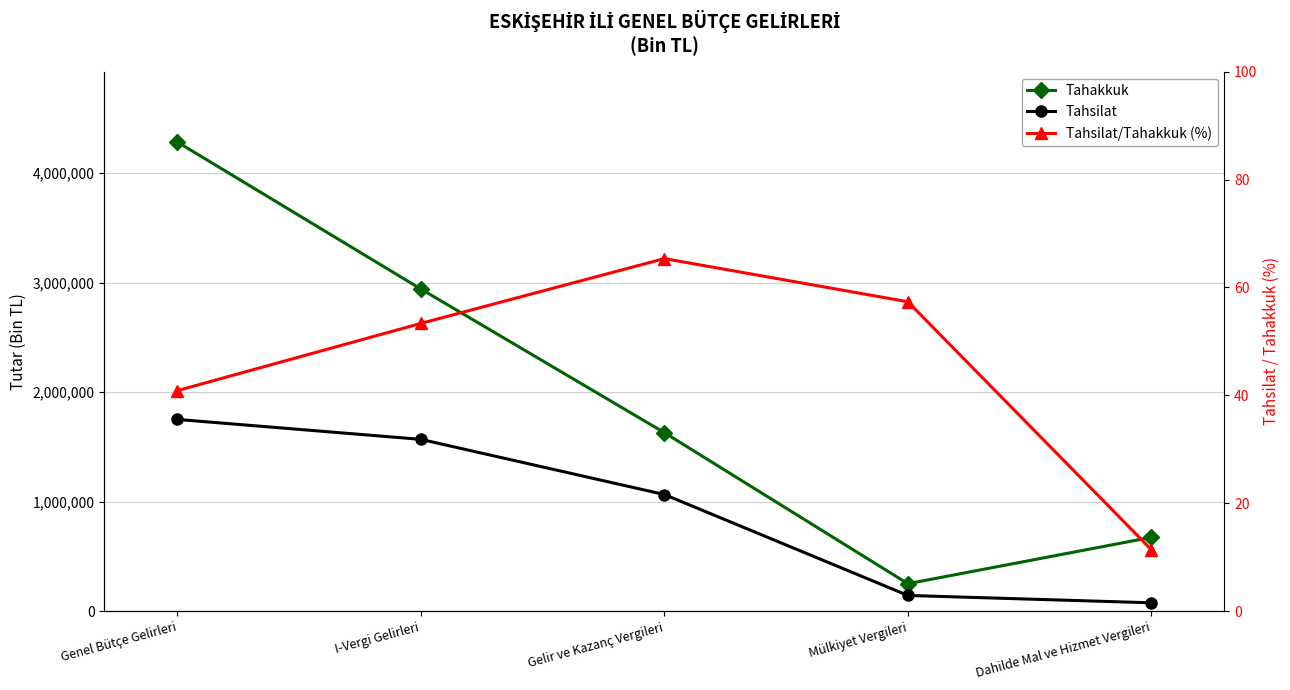

Rank the categories by Tahakkuk value from lowest to highest.

Mülkiyet Vergileri, Dahilde Mal ve Hizmet Vergileri, Gelir ve Kazanç Vergileri, I-Vergi Gelirleri, Genel Bütçe Gelirleri